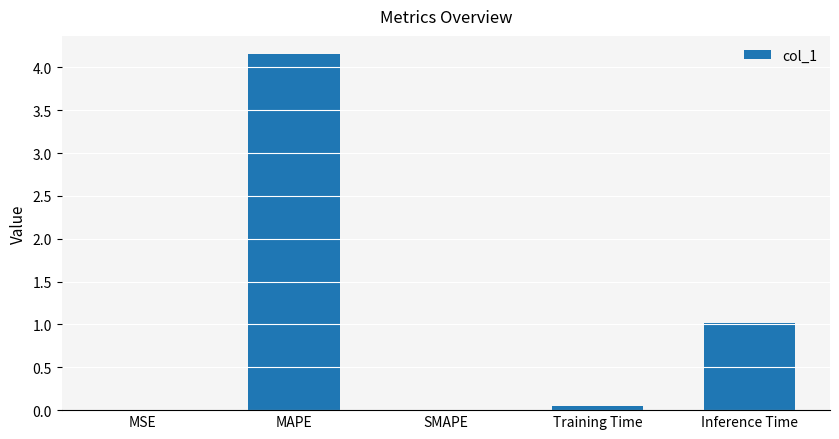

True or false: the data shows 2.5 at SMAPE.

False